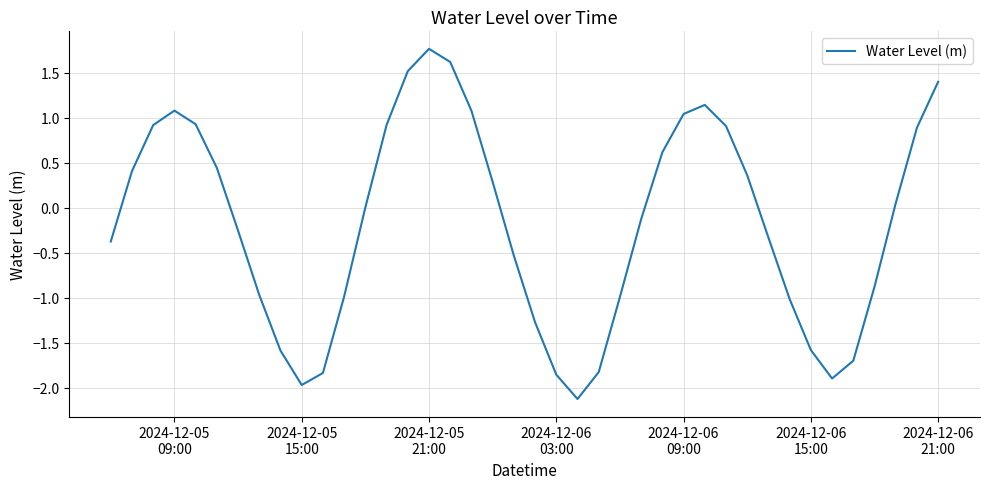

What is the minimum value shown in the chart?

-2.1